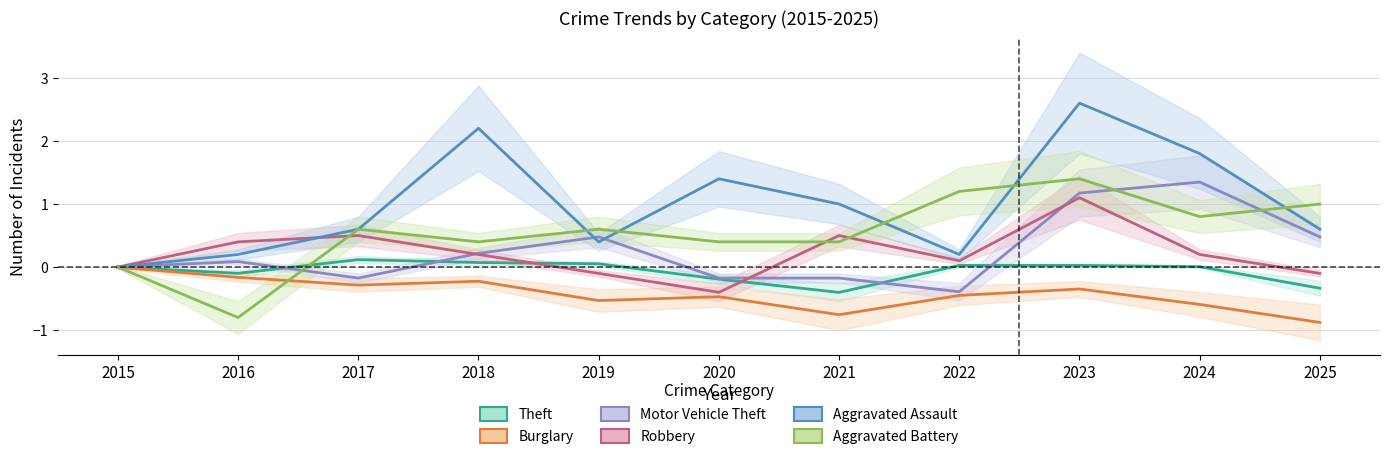

Does the chart have visible grid lines?

Yes